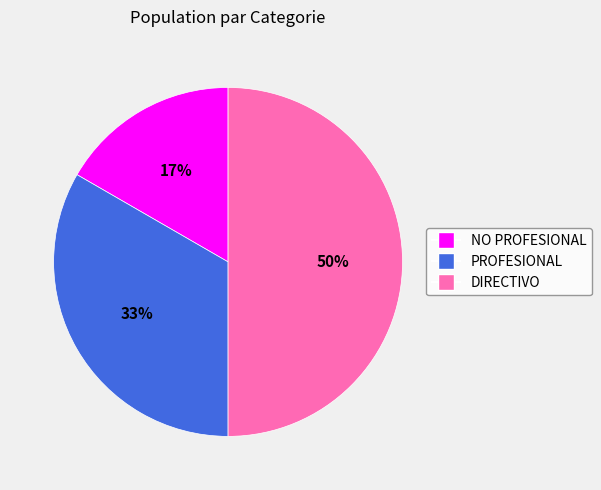

Rank the categories by value from lowest to highest.

NO PROFESIONAL, PROFESIONAL, DIRECTIVO